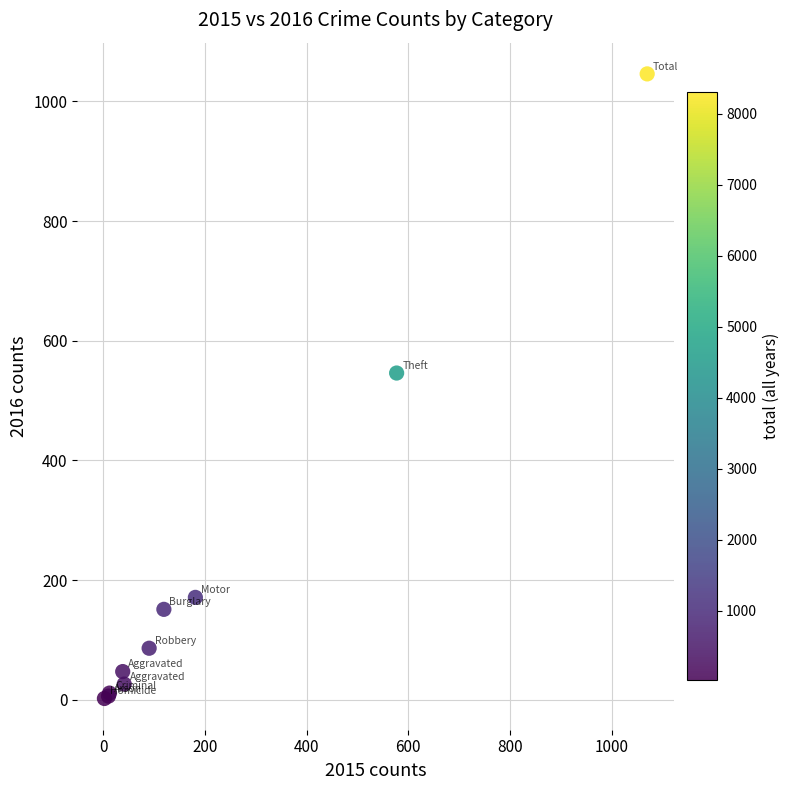

What Y value in the scatter plot is closest to 524?

546